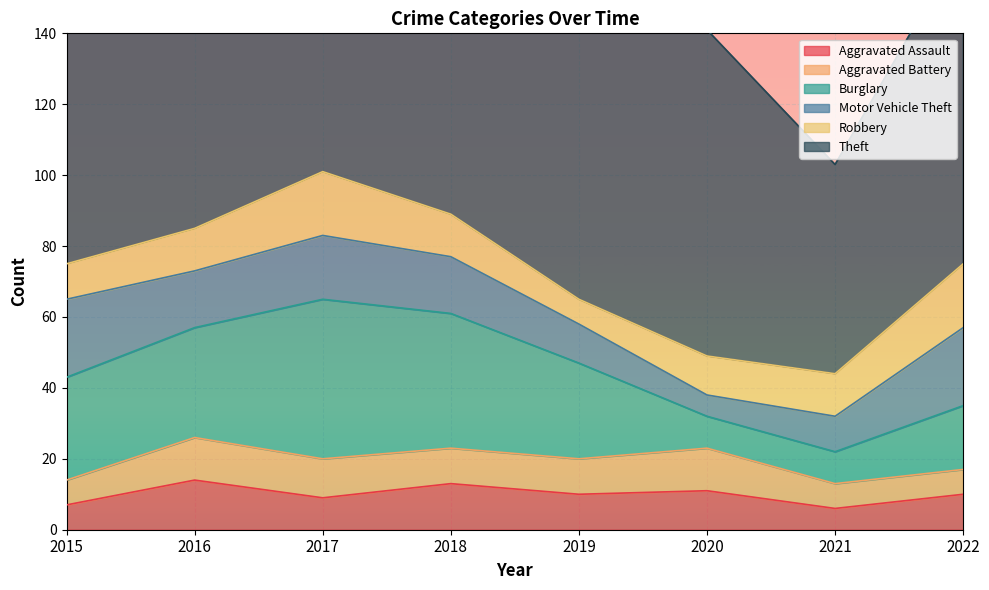

True or false: Theft and Robbery cross at least once.

False